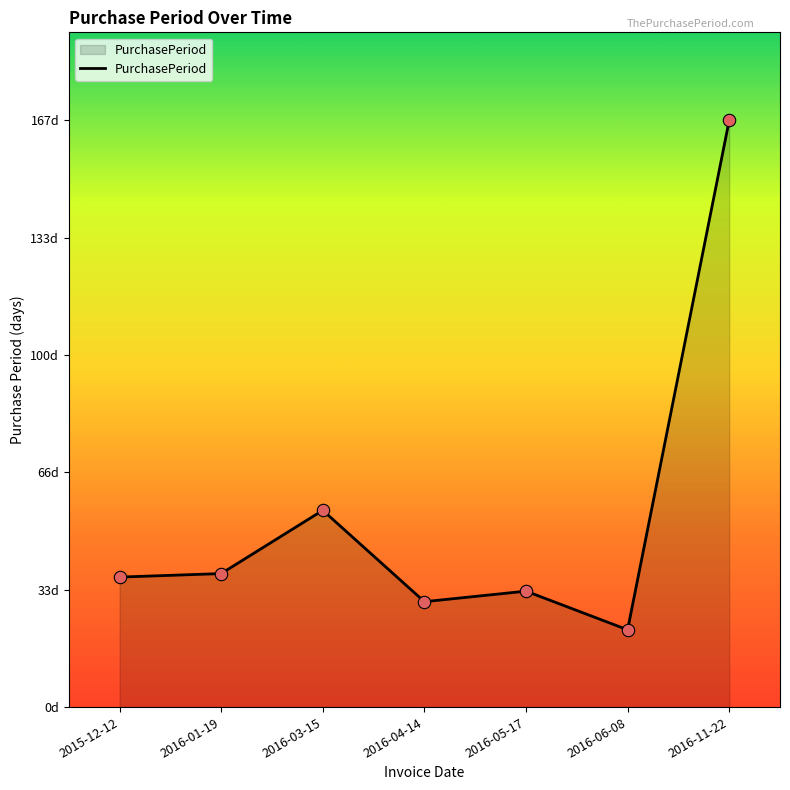

Does the chart have visible grid lines?

No